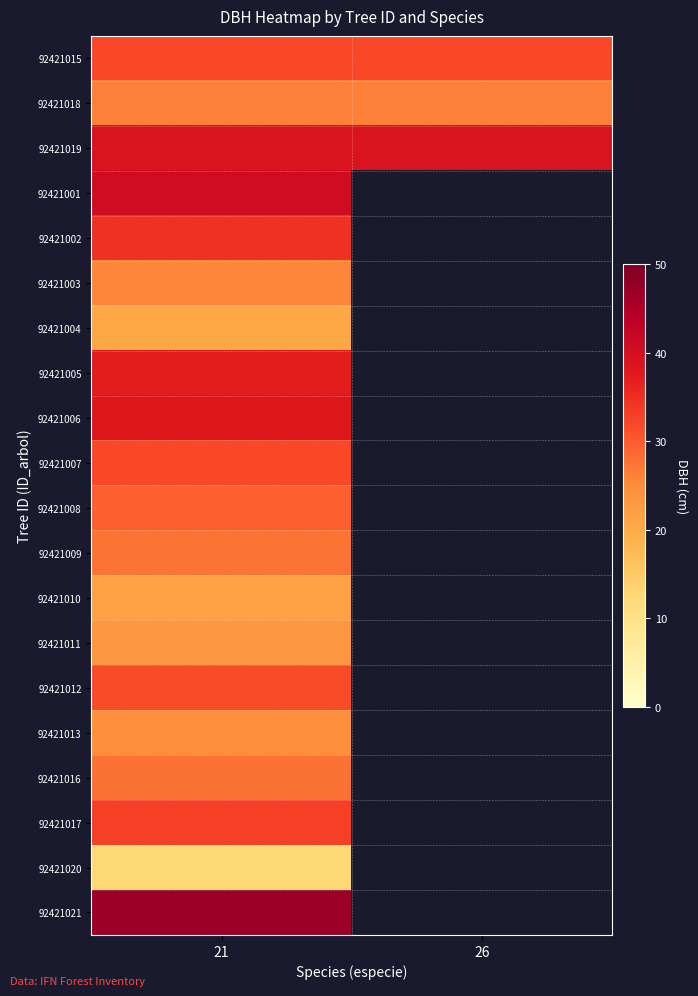

At which category is the sum across all series the highest?

21